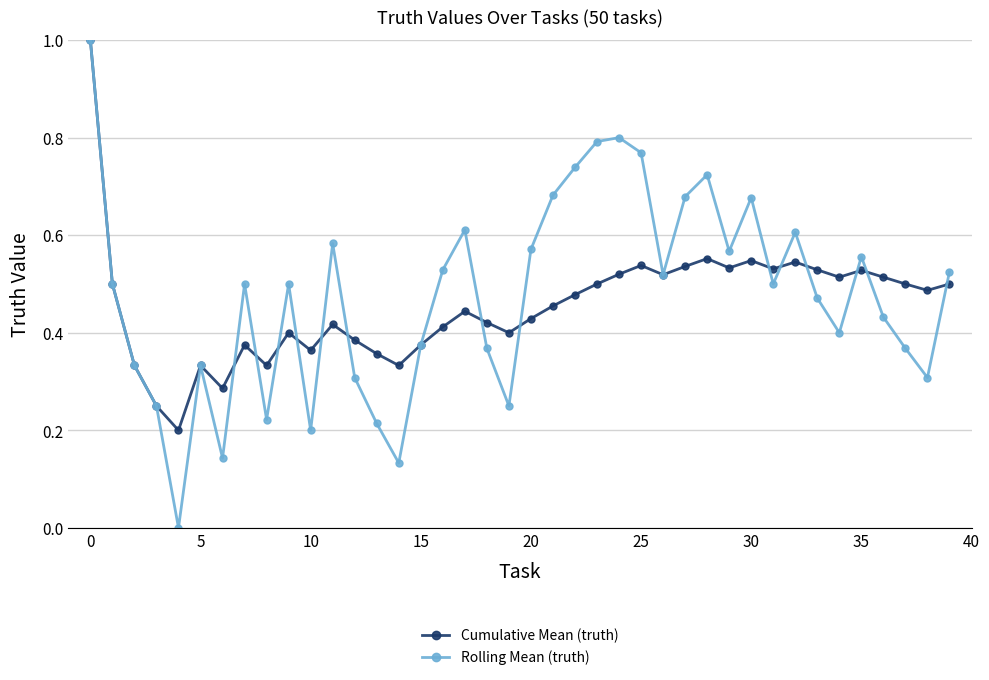

True or false: Cumulative Mean (truth) has more than 2 interior local peaks.

True